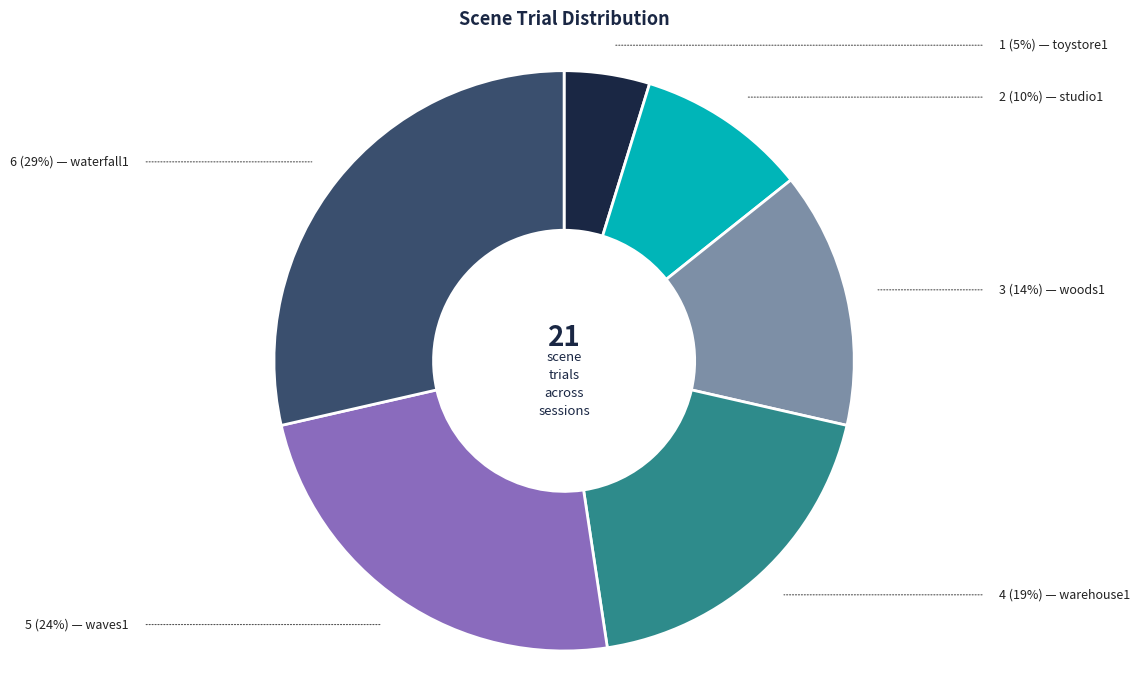

Is there a majority slice in this chart?

No